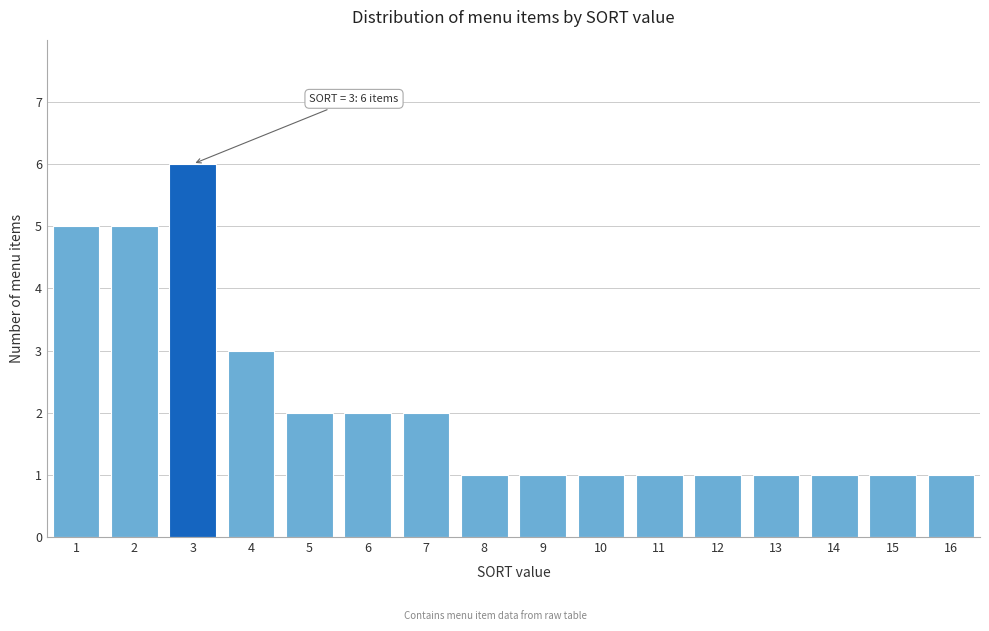

Over which range of the x-axis is the bar tallest?

2.5 to 3.5